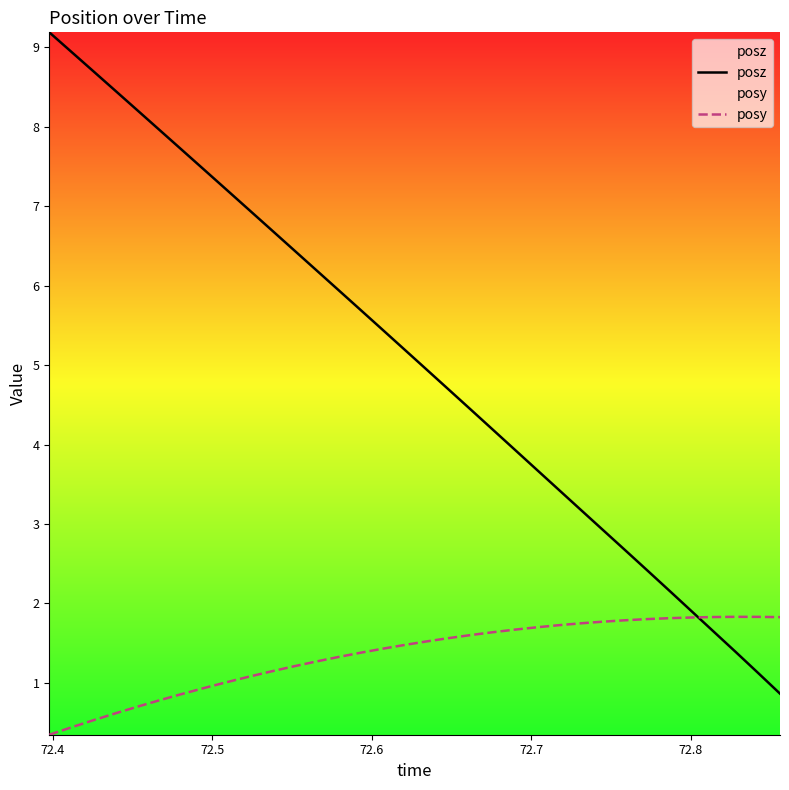

How many lines are shown in the chart?

2